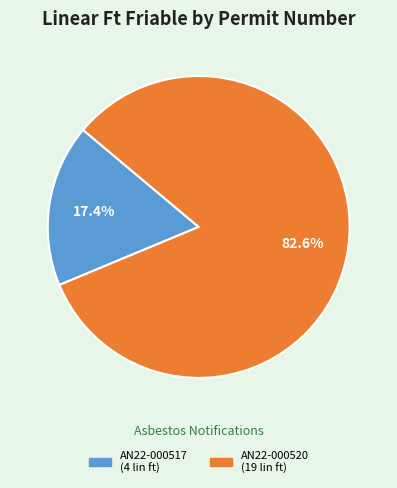

Is the sum of AN22-000520 and AN22-000517 greater than half?

Yes